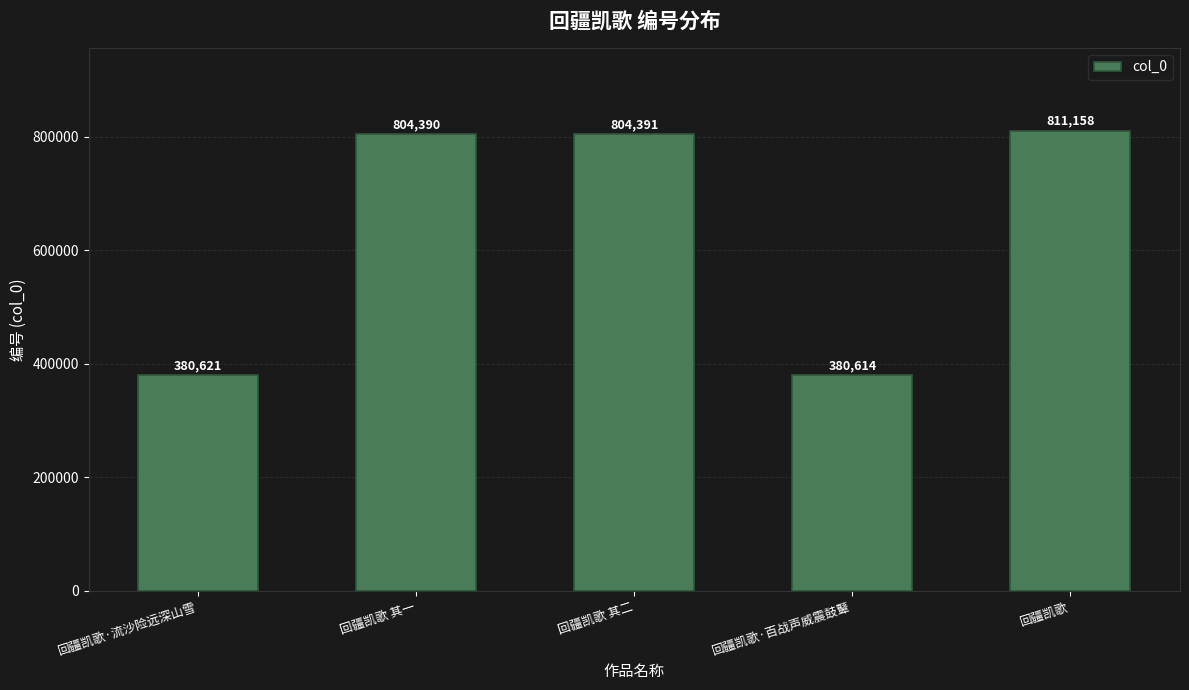

What is the average value?

636235